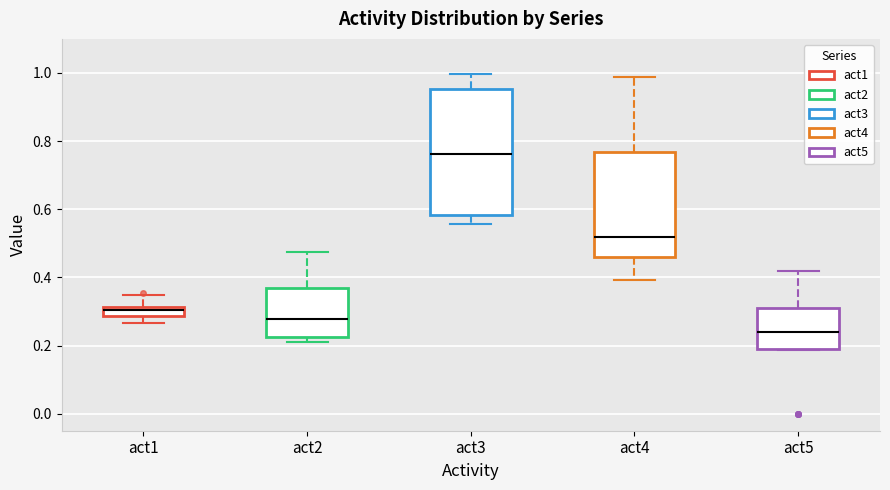

Where does the lower whisker of the box for act1 end on the y-axis? The values are not printed on the chart, so give them approximately, as read against the axis.

0.26